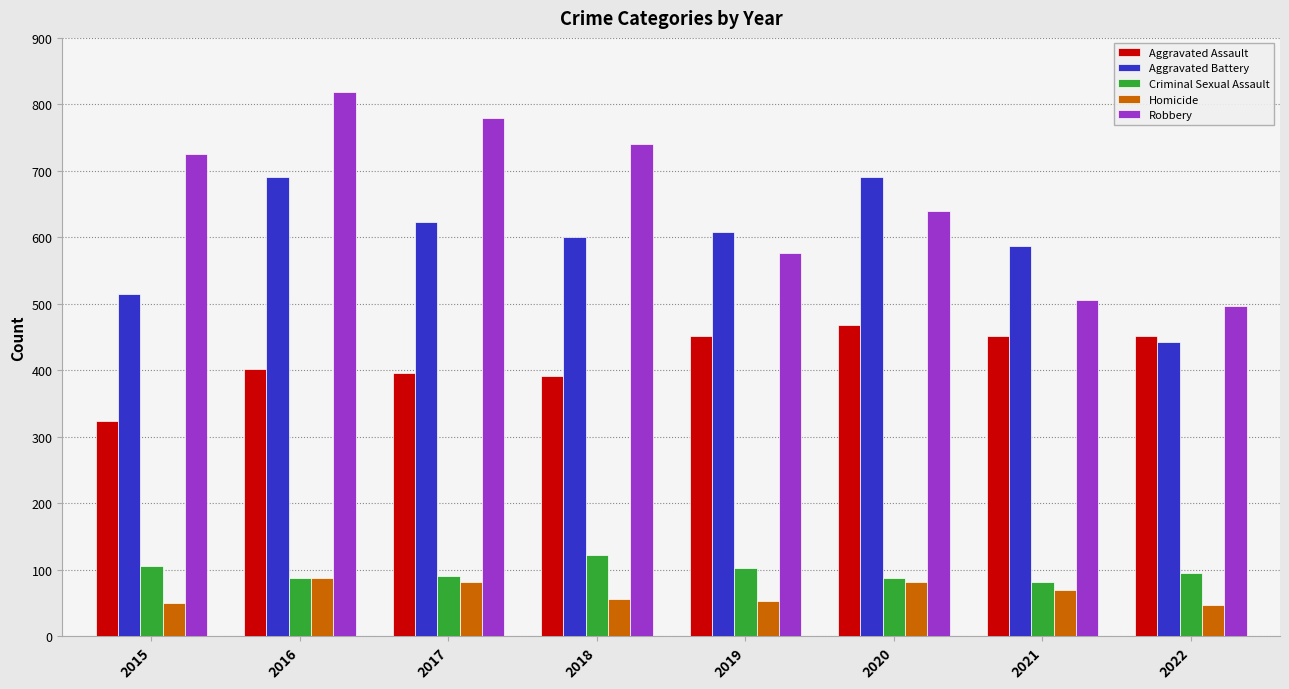

What is the value of the Criminal Sexual Assault bar at the 6th from the left?

88